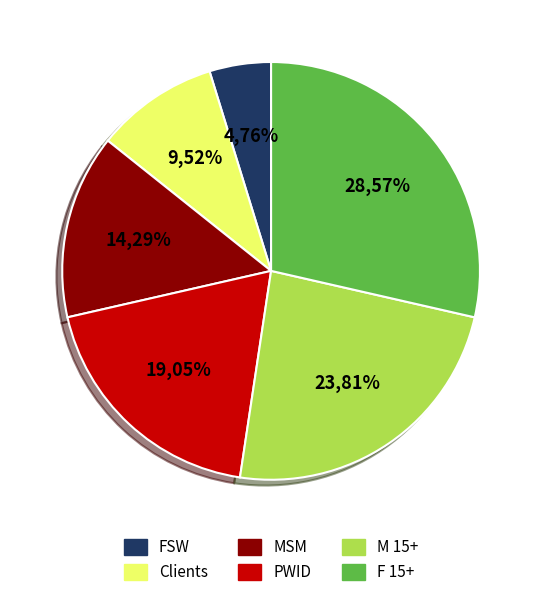

Combined, what portion of the pie is M 15+ and FSW?

28.6%